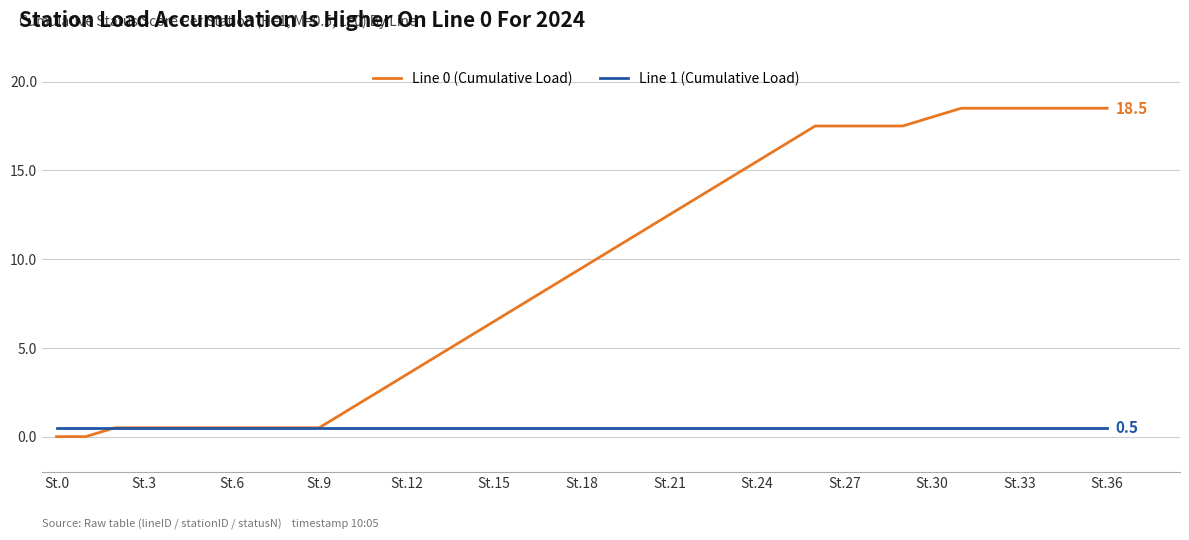

Which series has the largest range (max minus min)?

Line 0 (Cumulative Load)